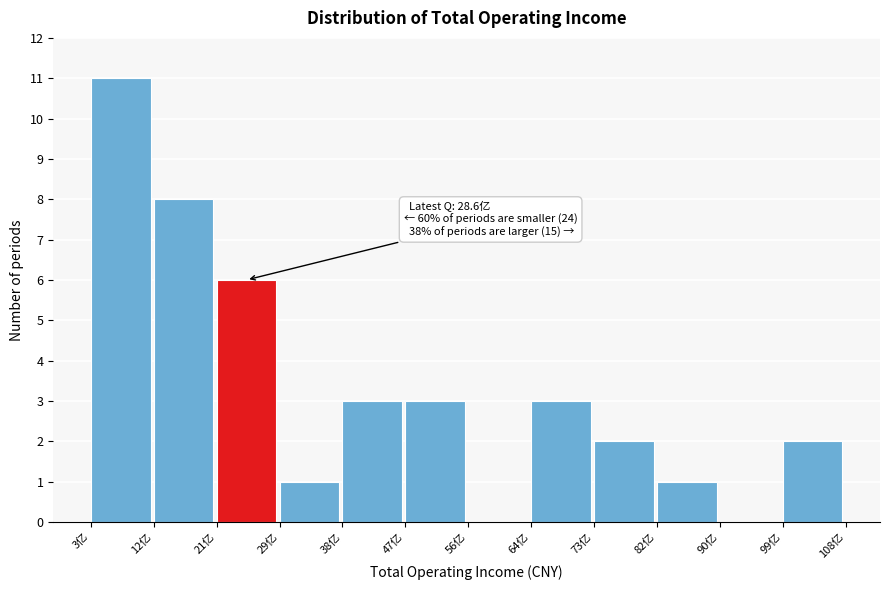

Which range on the x-axis has the tallest bar?

3 to 12